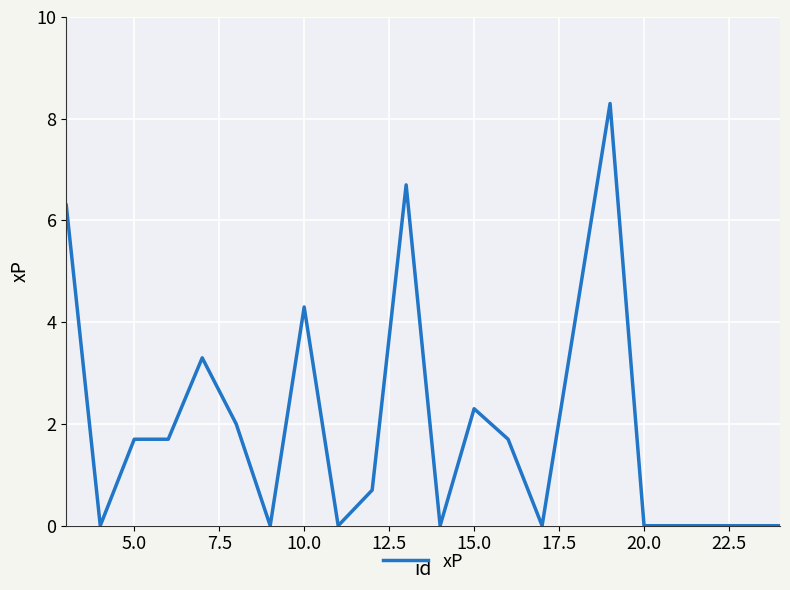

What is the sum of all values?

39.0